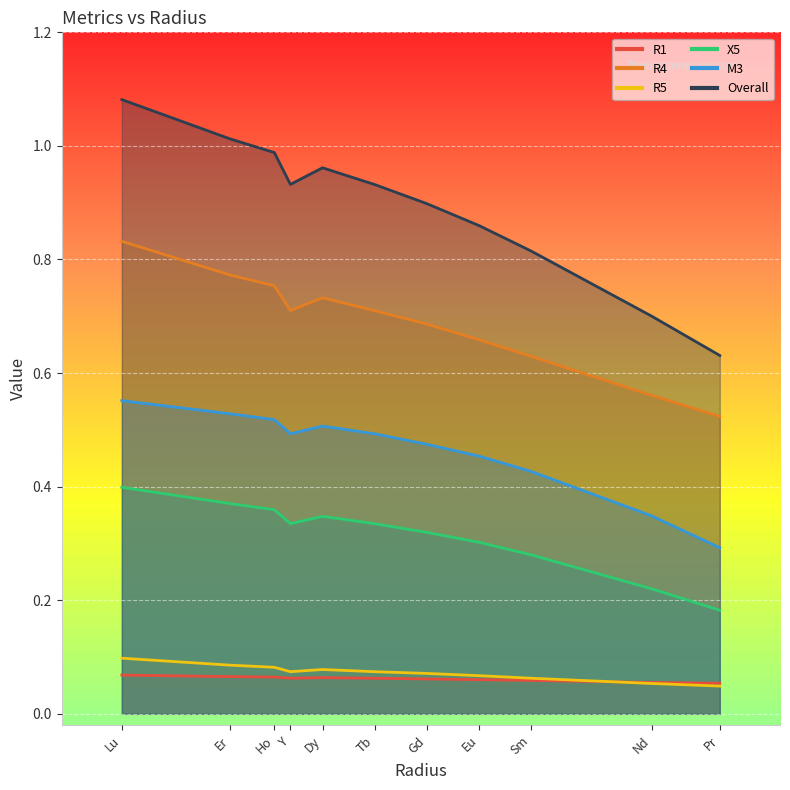

Where is the first local maximum for R1?

Dy